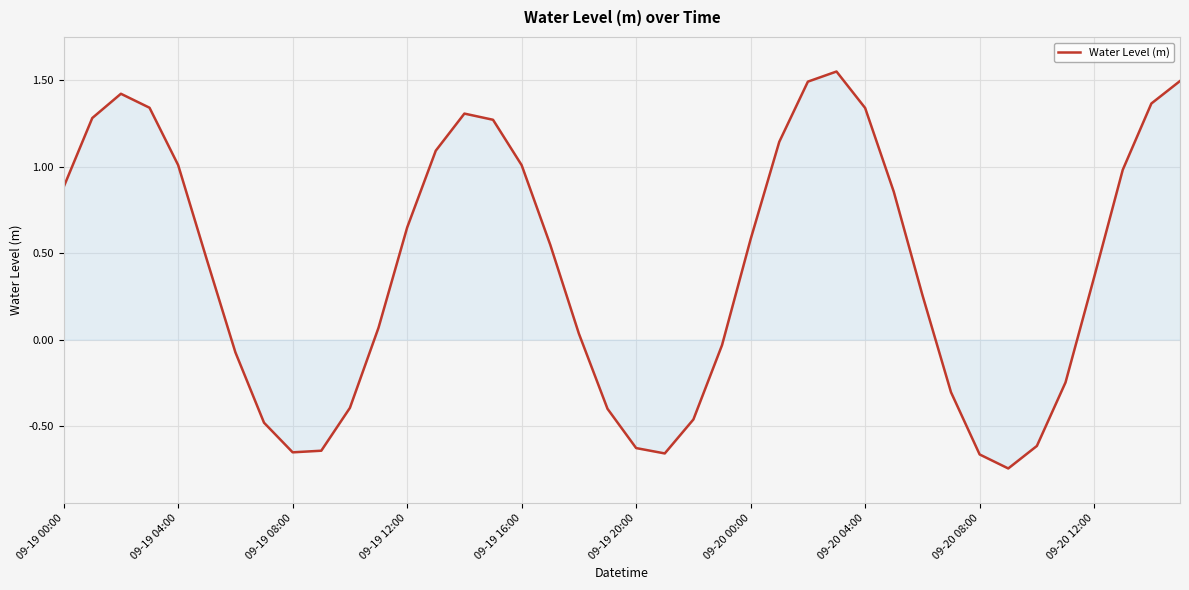

Does the chart have visible grid lines?

Yes